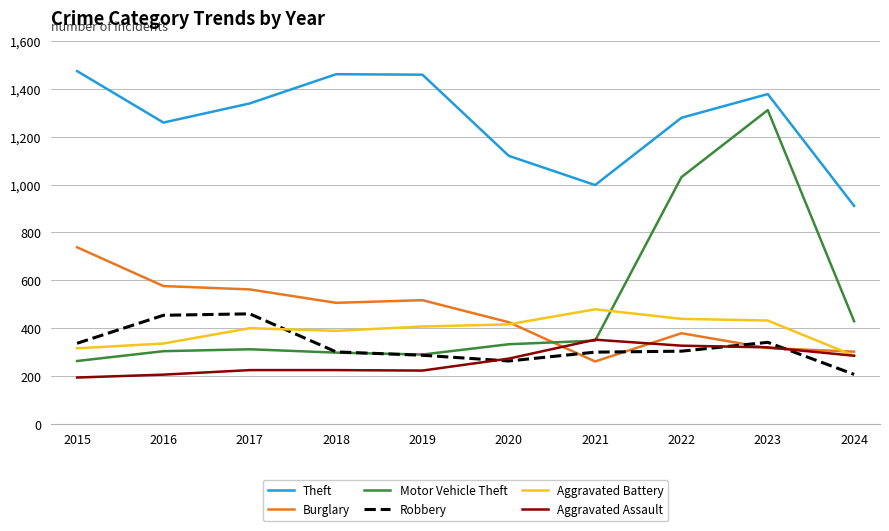

What is the sum of all Motor Vehicle Theft values?

4919